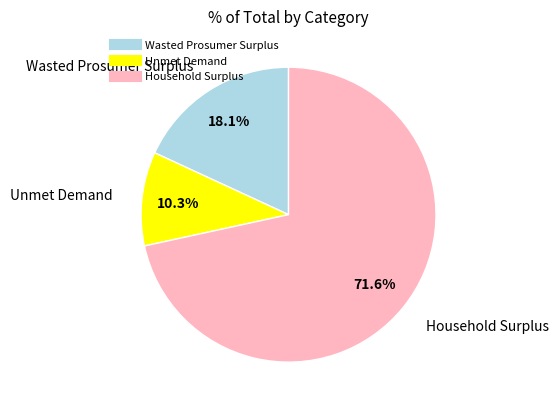

What percentage is the Wasted Prosumer Surplus slice, to the nearest percent?

18%